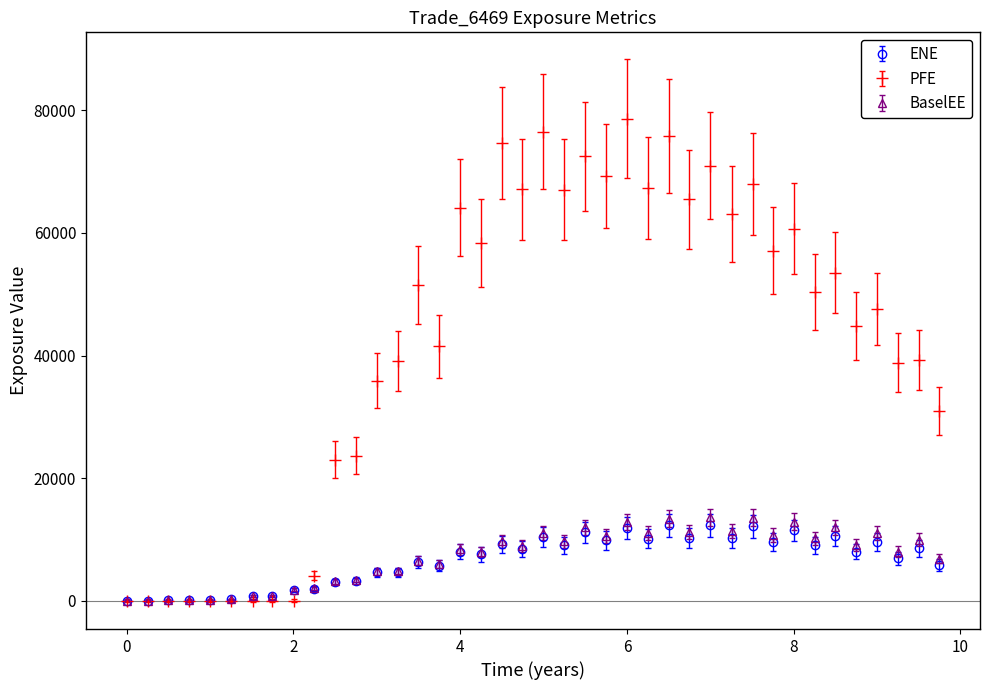

Which series has the largest total across all categories?

PFE